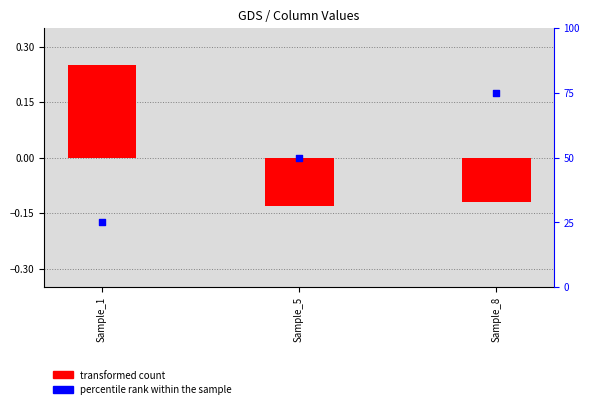

What is the total value across all series at Sample_8?

74.9